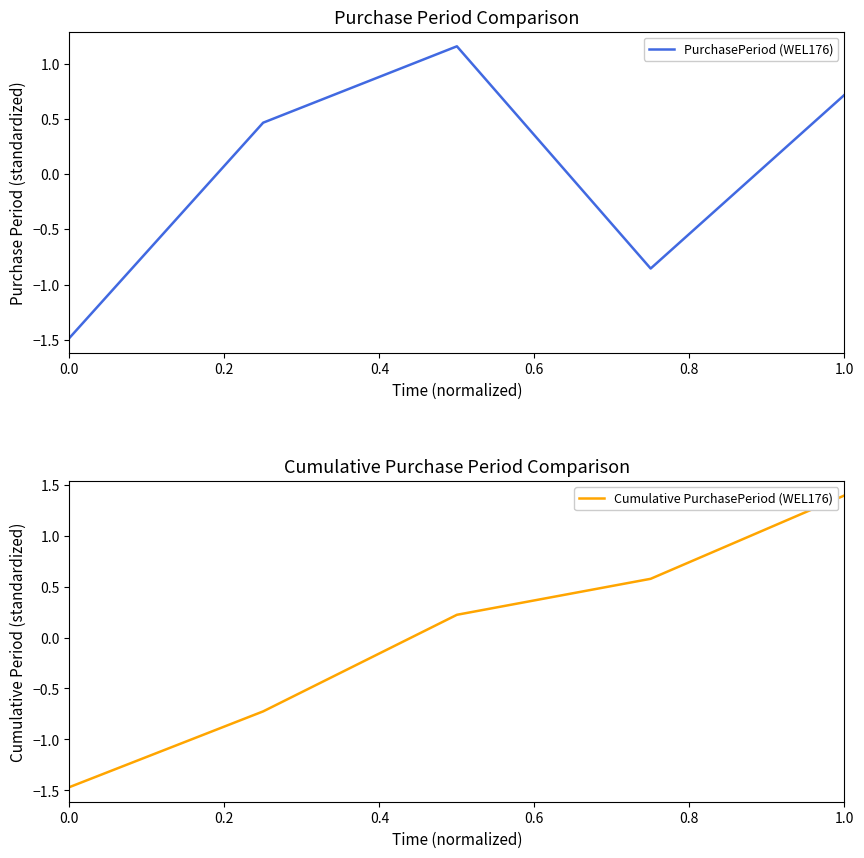

How many values in the Cumulative PurchasePeriod (WEL176) series exceed 0?

3